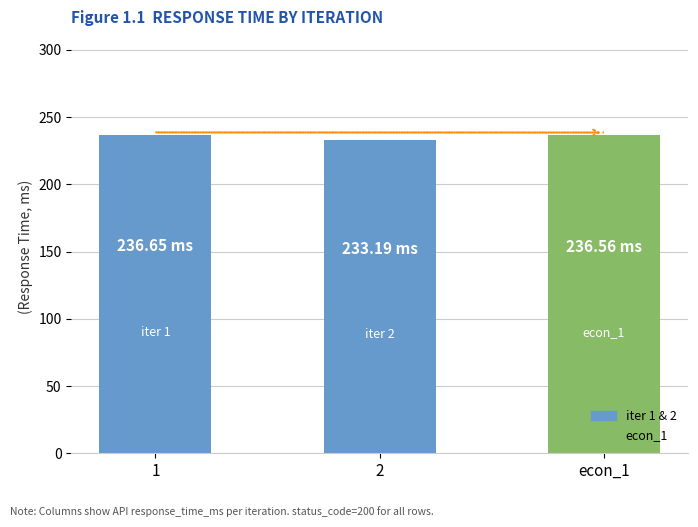

Does the chart contain any negative values?

No